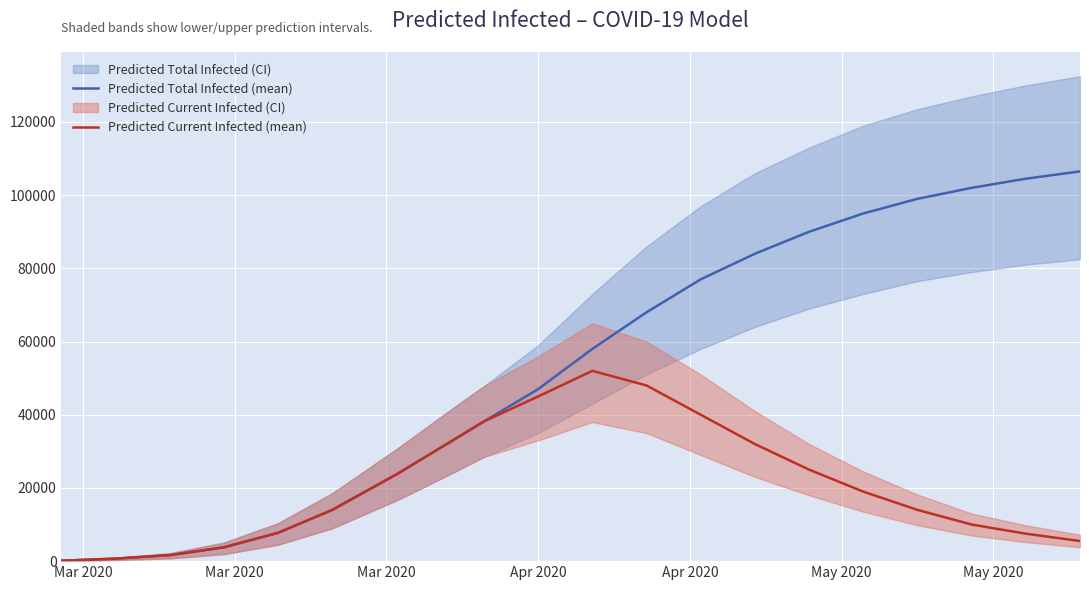

What is the average value of the Predicted Total Infected (mean) series?

52688